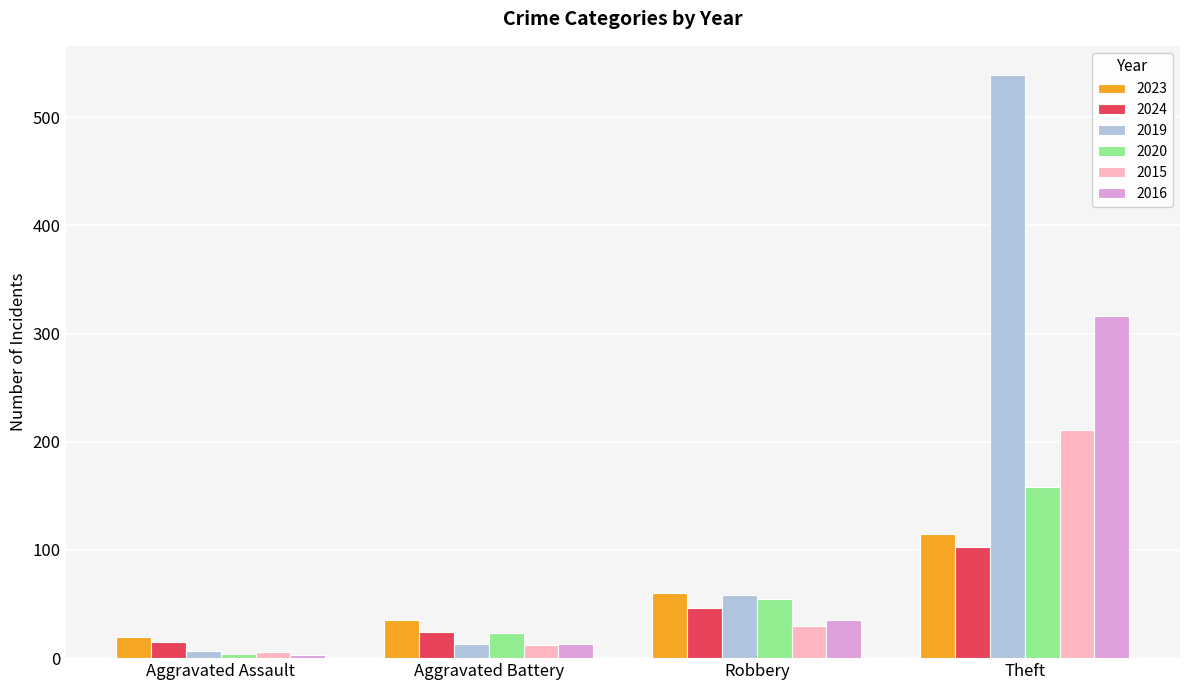

How many bars are there in total?

24